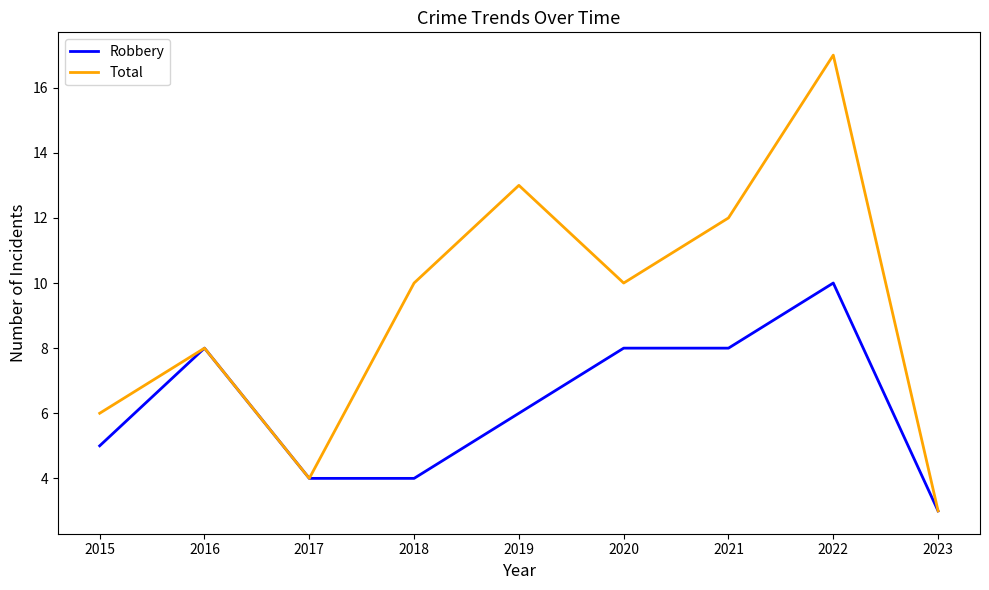

List the series in order of their peak value, highest first.

Total, Robbery